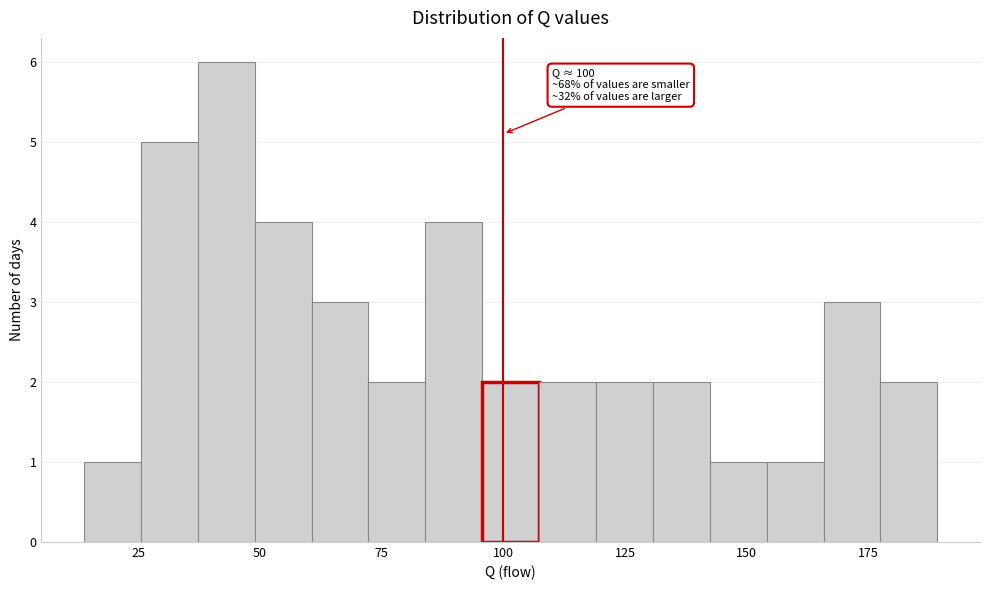

Read against the x-axis, roughly where is the centre of the tallest bar?

45